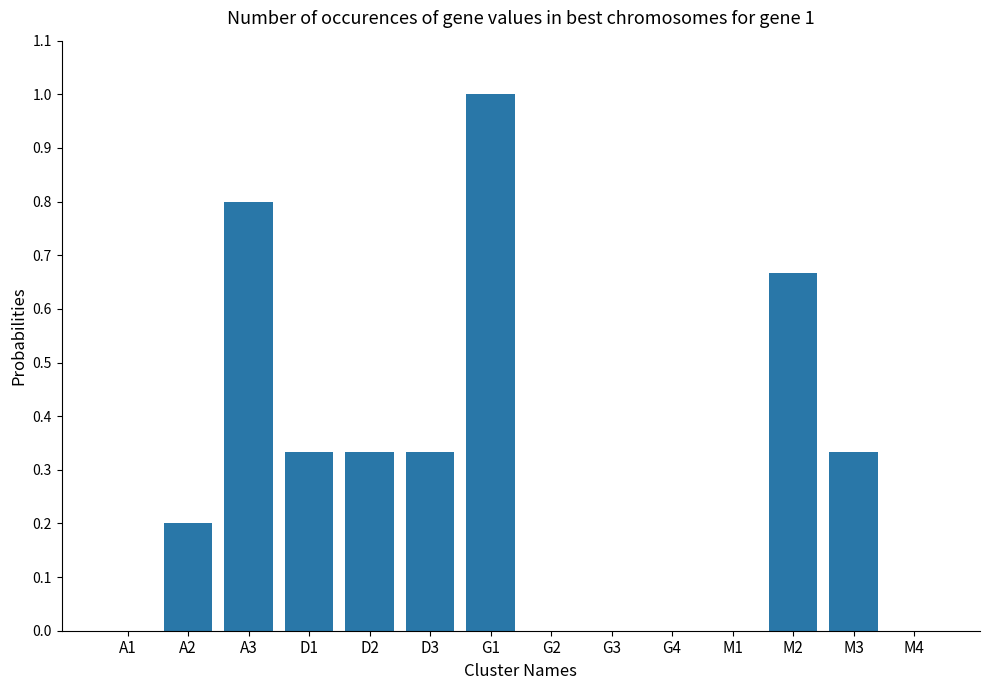

The value at A2 is 0.2. True or false?

True